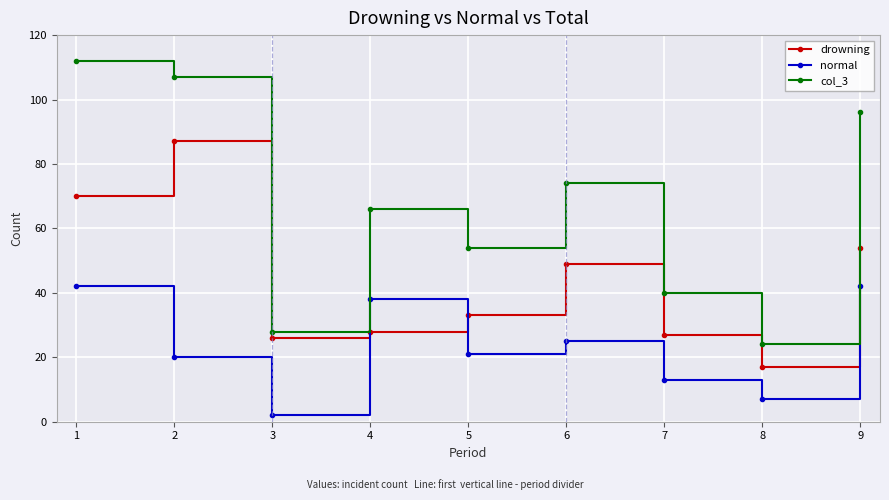

What are all the series names shown in the legend?

drowning, normal, col_3